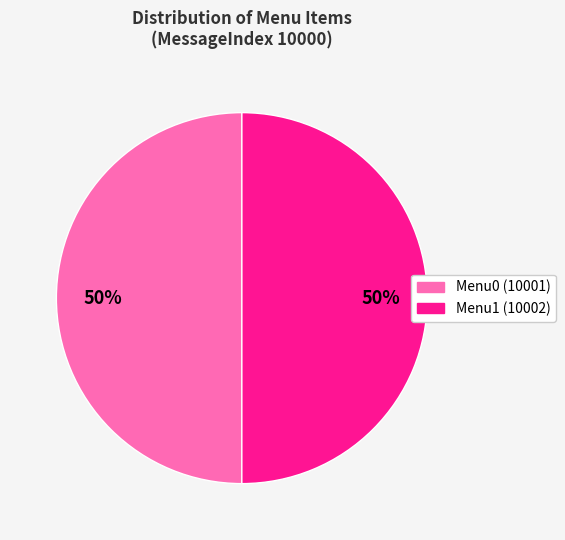

What is the ratio of the value at Menu1 (10002) to the value at Menu0 (10001)?

1.0